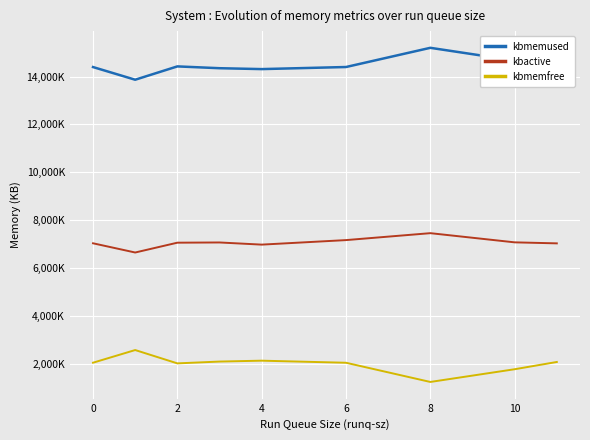

What are all the series names shown in the legend?

kbmemused, kbactive, kbmemfree